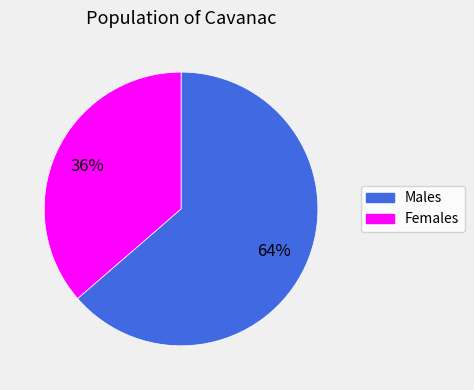

To the nearest percent, what is the average slice percentage?

50%